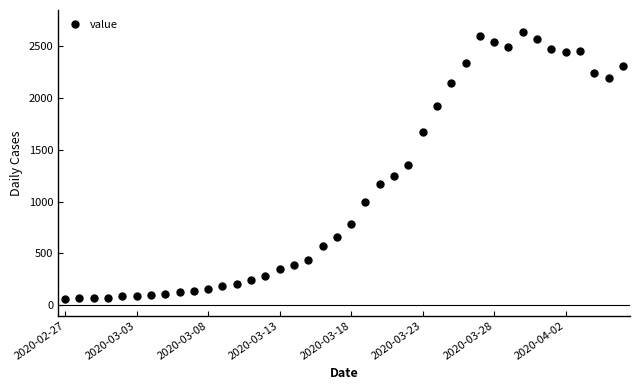

True or false: there are more than 0 points higher than both neighbors.

True